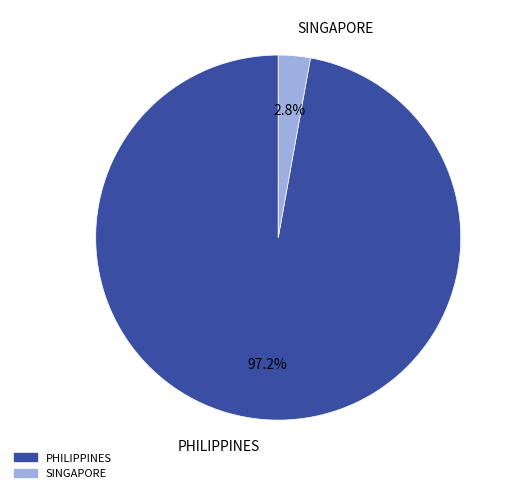

How many segments does this pie chart have?

2